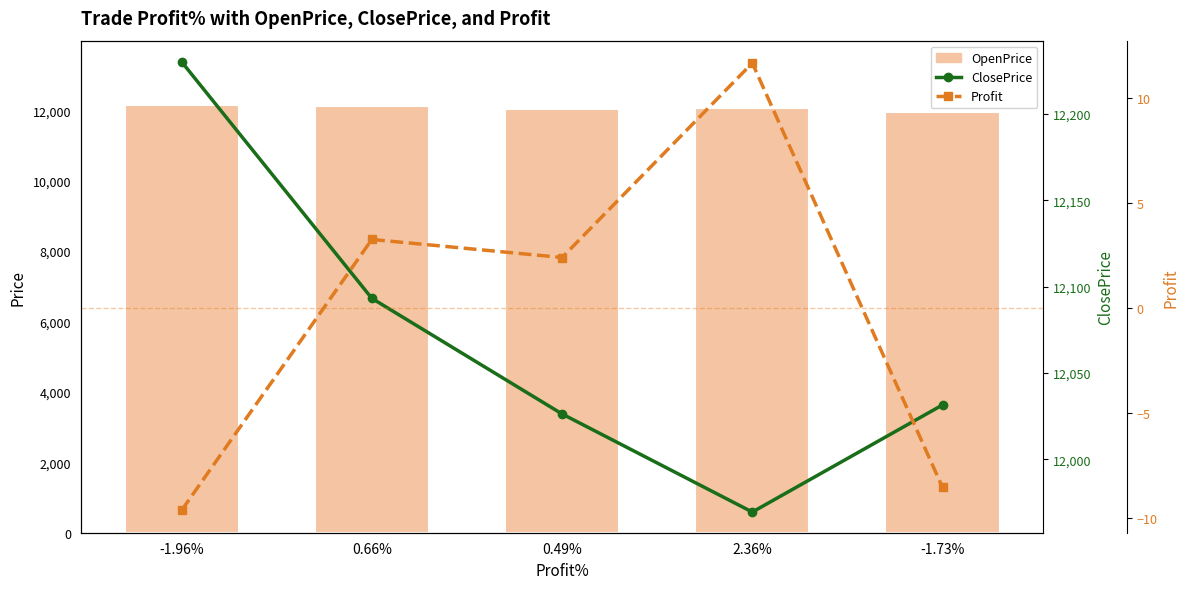

What is the difference between the maximum and minimum values in the ClosePrice series?

260.7